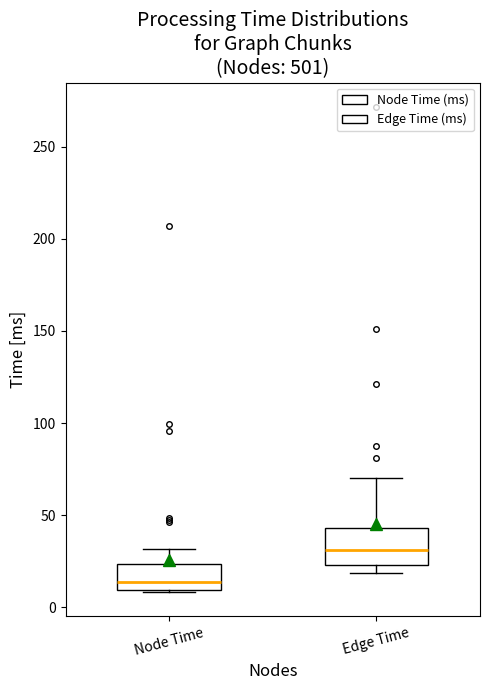

Where does the median line of the box for Node Time sit on the y-axis? The values are not printed on the chart, so give them approximately, as read against the axis.

15